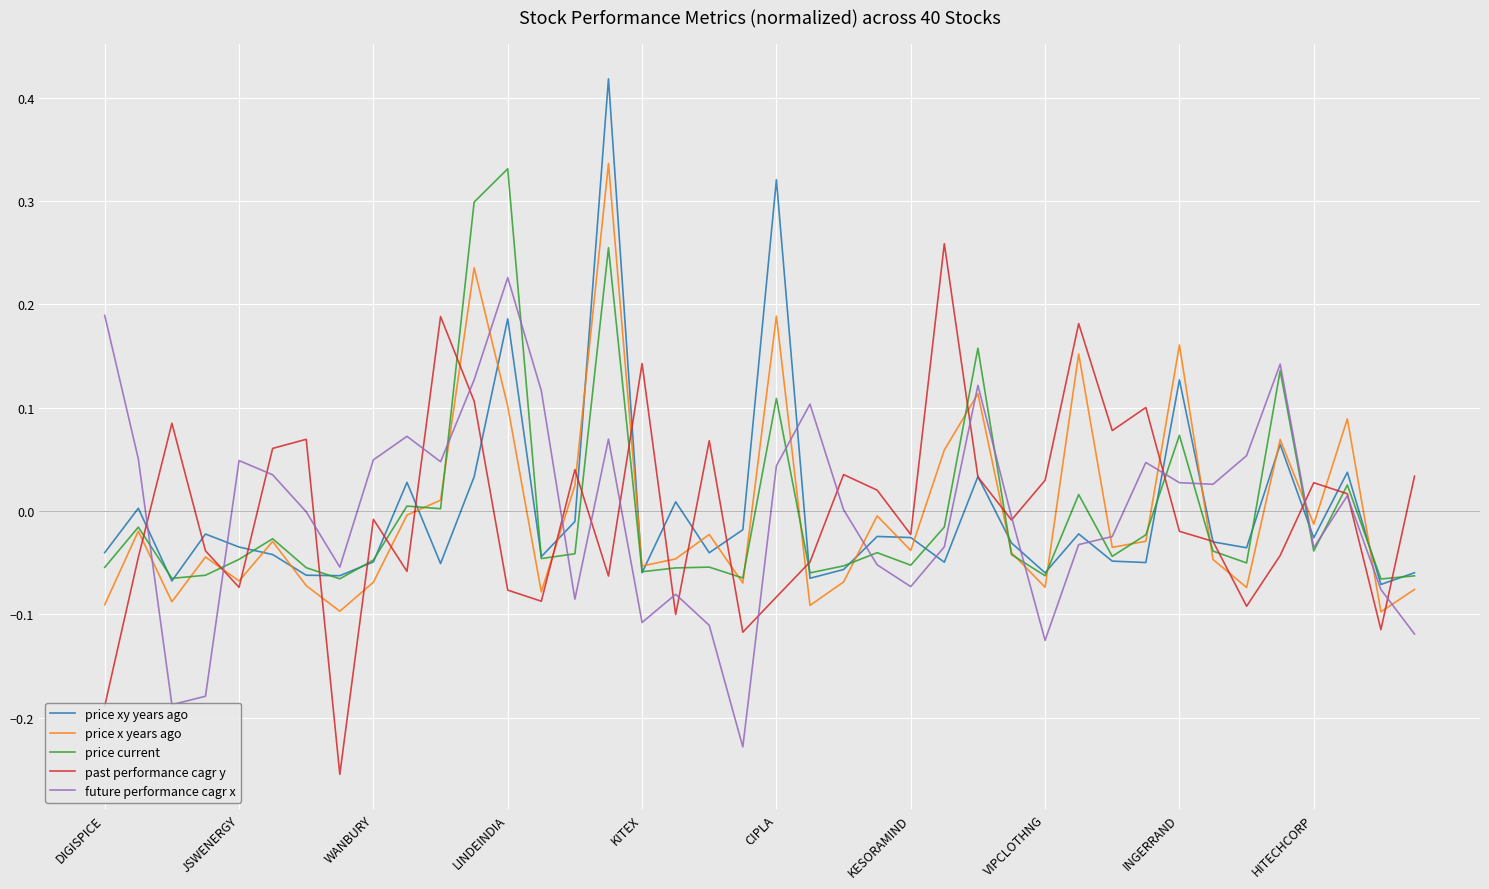

How many interior local valleys does the price x years ago series have?

13